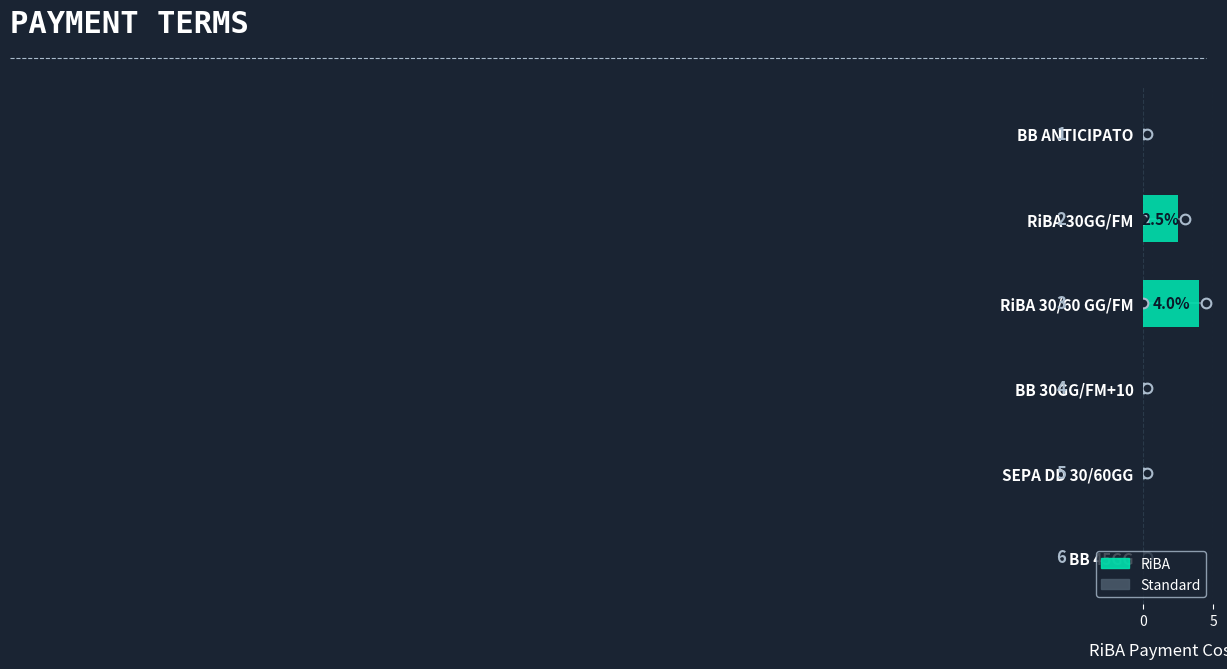

Reading left to right, extract all data points from this chart.

BB ANTICIPATO=0.0	RiBA 30GG/FM=2.5	RiBA 30/60 GG/FM=4.0	BB 30GG/FM+10=0.0	SEPA DD 30/60GG=0.0	BB 45GG=0.0